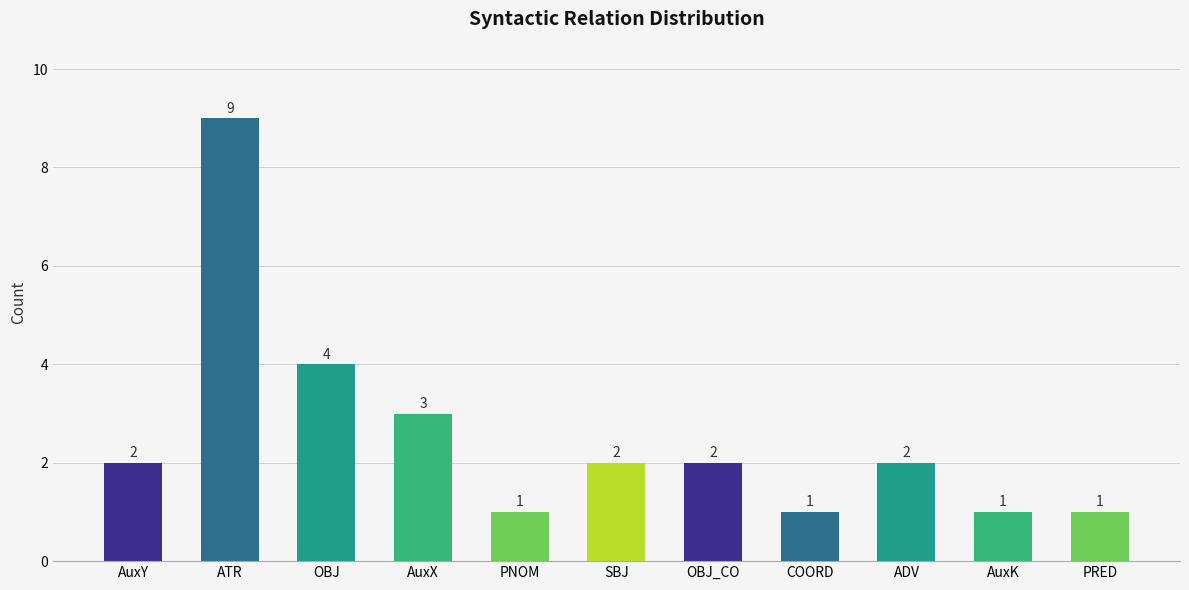

What is the label of the 8th bar from the right?

AuxX